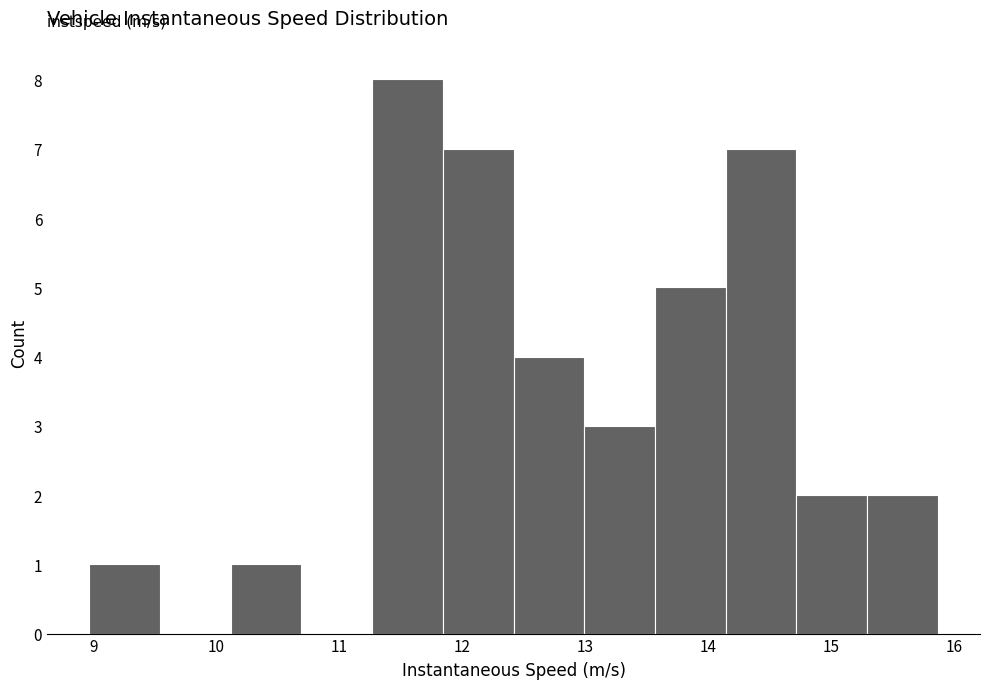

Reading left to right, transcribe this chart: for each bar, give the range it covers on the x-axis and its height. Neither the bar edges nor the heights are printed on the chart, so give them approximately, as read against the axes.

9.0 to 9.5: 1
9.5 to 10.1: 0
10.1 to 10.7: 1
10.7 to 11.3: 0
11.3 to 11.8: 8
11.8 to 12.4: 7
12.4 to 13.0: 4
13.0 to 13.6: 3
13.6 to 14.1: 5
14.1 to 14.7: 7
14.7 to 15.3: 2
15.3 to 15.9: 2